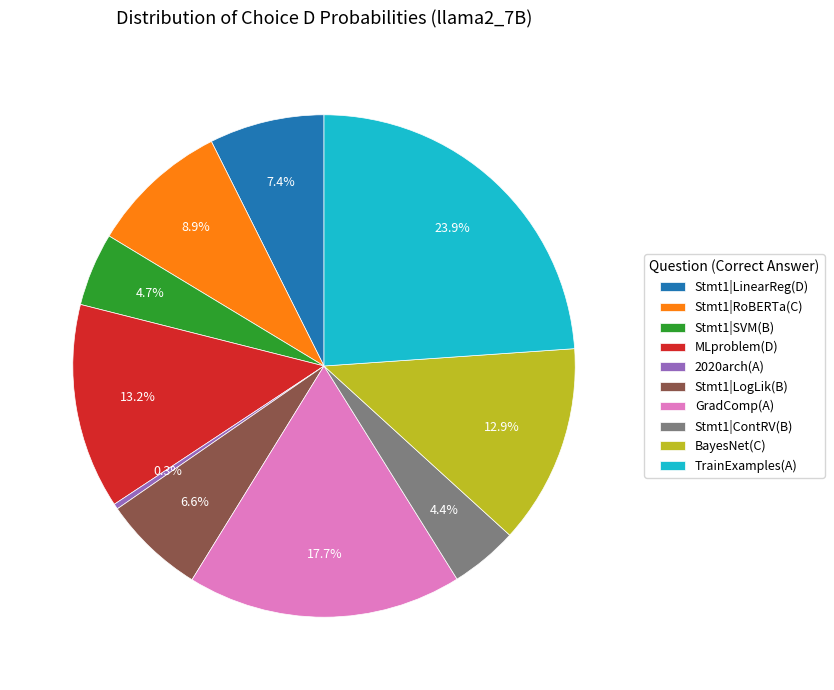

To the nearest percent, what is the difference between the largest and smallest slice percentages?

24%